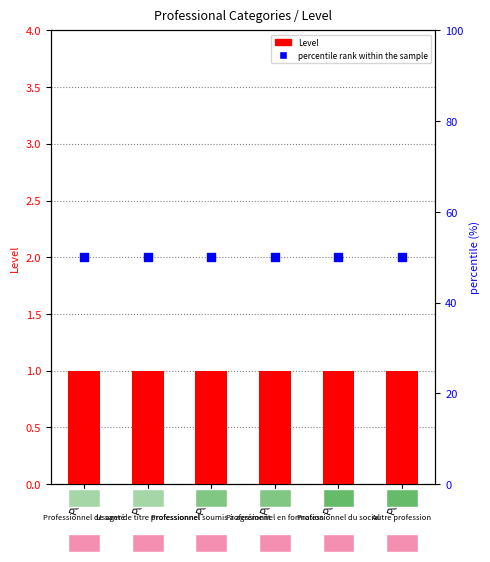

What is the total value across all series at P05?

51